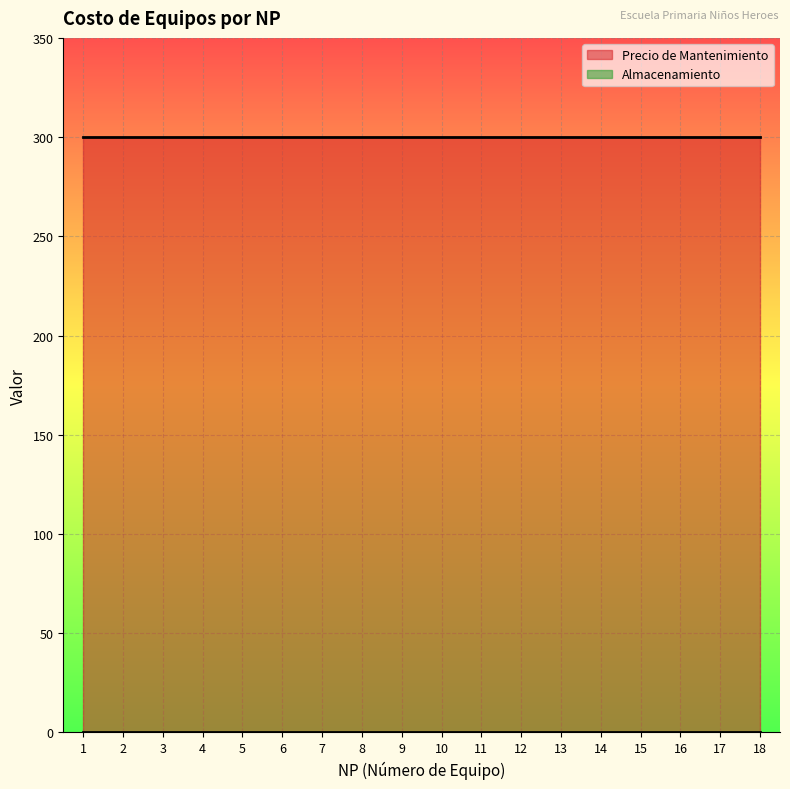

Which series has the widest spread of values?

Almacenamiento